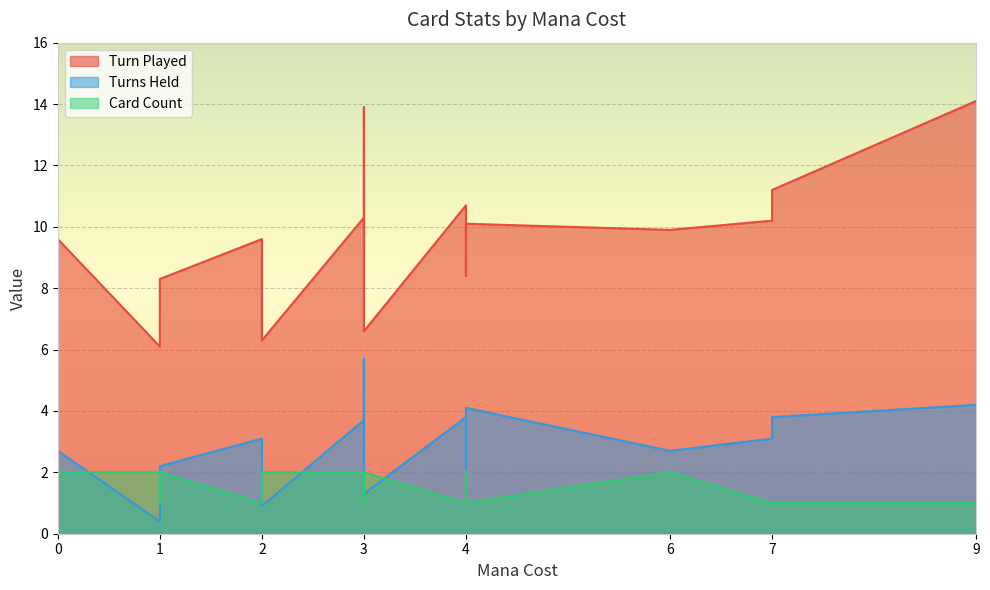

What is the average value of the Turn Played series?

9.3